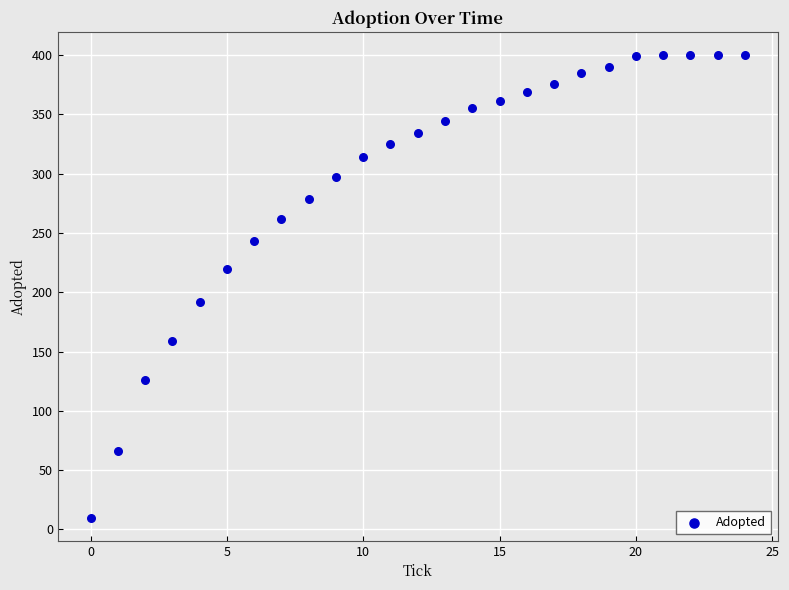

What is the range of Y values (max minus min)?

390